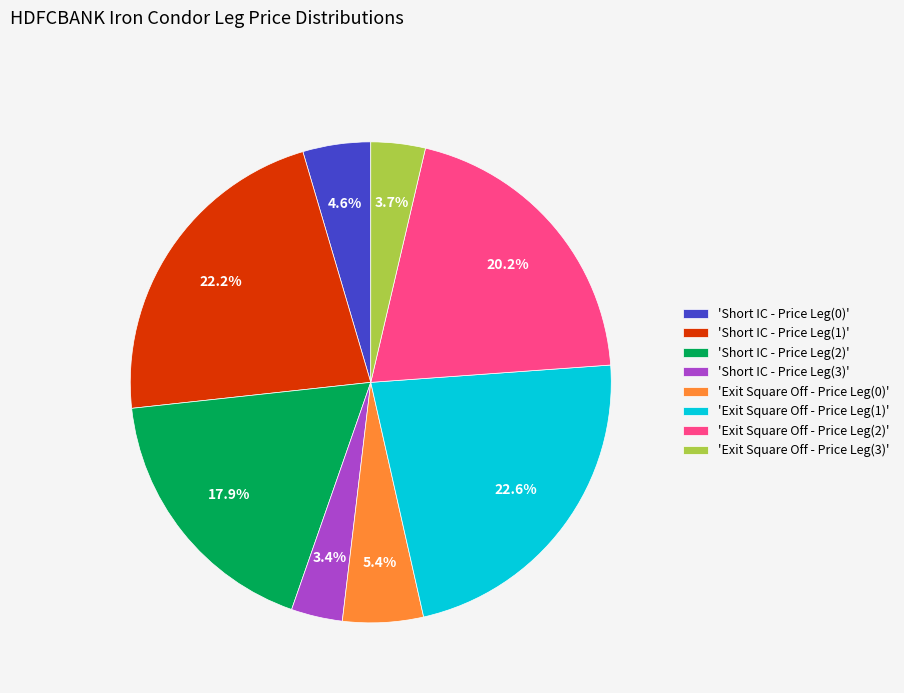

How many segments does this pie chart have?

8